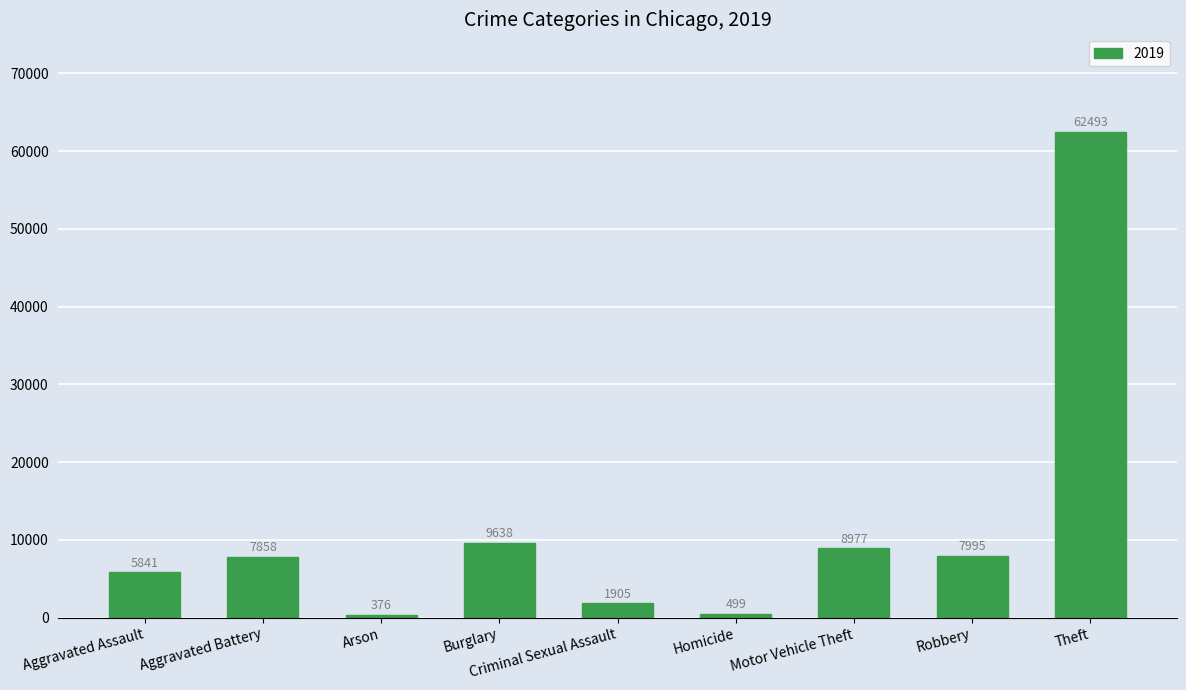

What is the smallest value displayed?

376